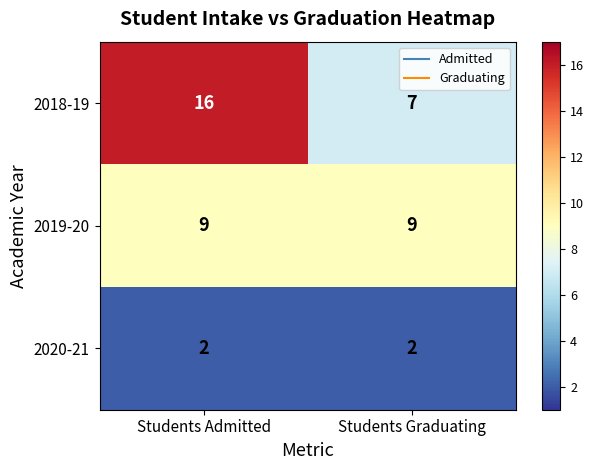

What is the maximum value shown in the chart?

16